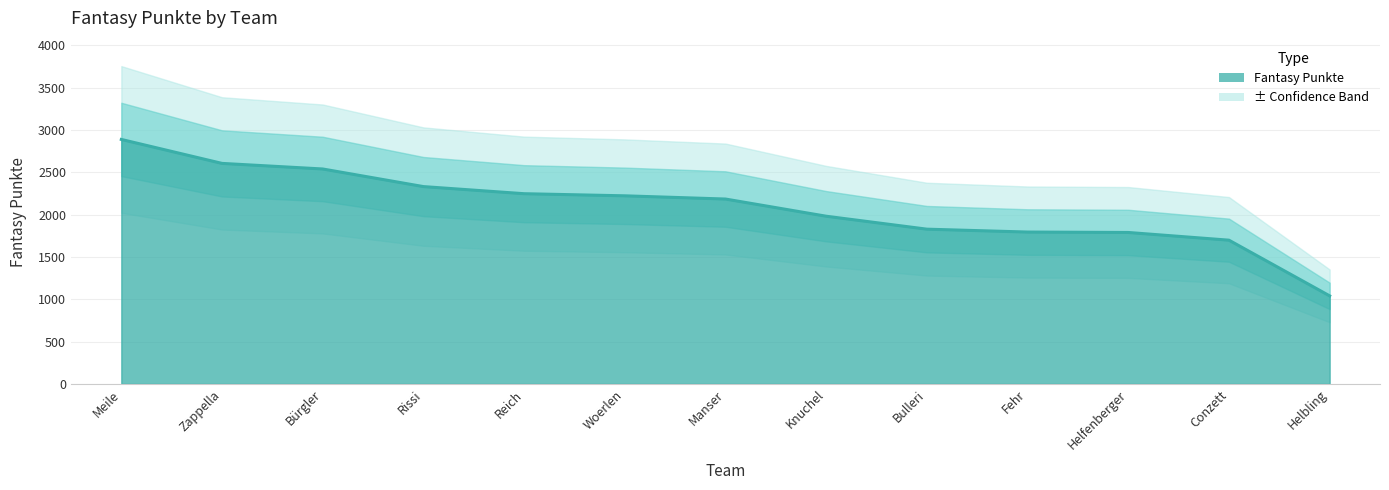

What is the change in value from Helfenberger to Conzett?

-91